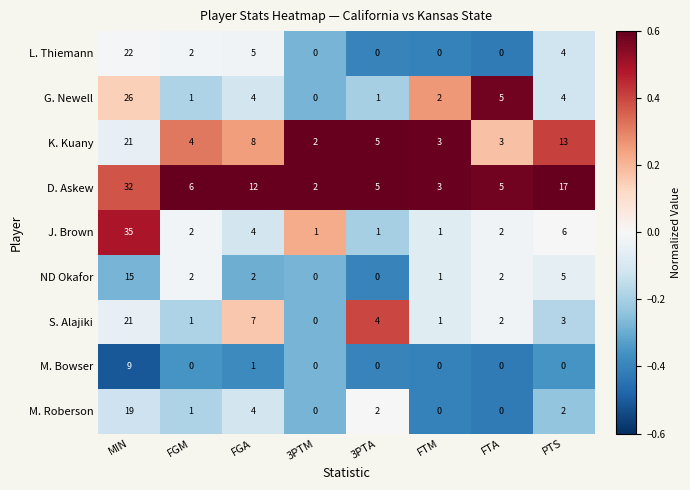

Where is ND Okafor nearest to the value 7?

PTS